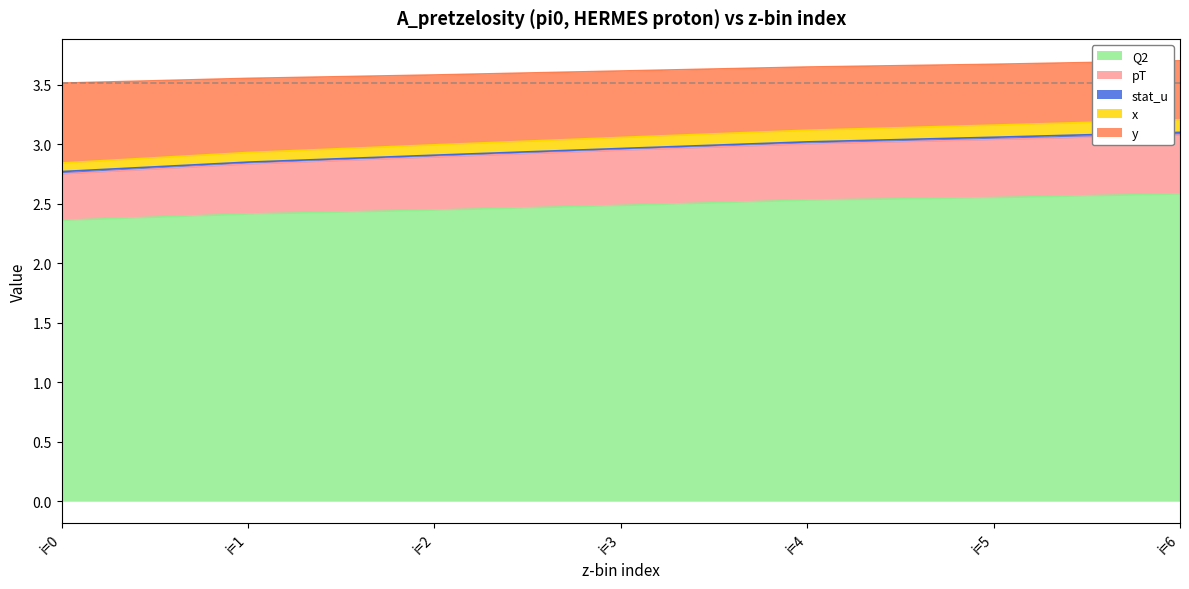

True or false: Q2 and pT cross at least once.

False